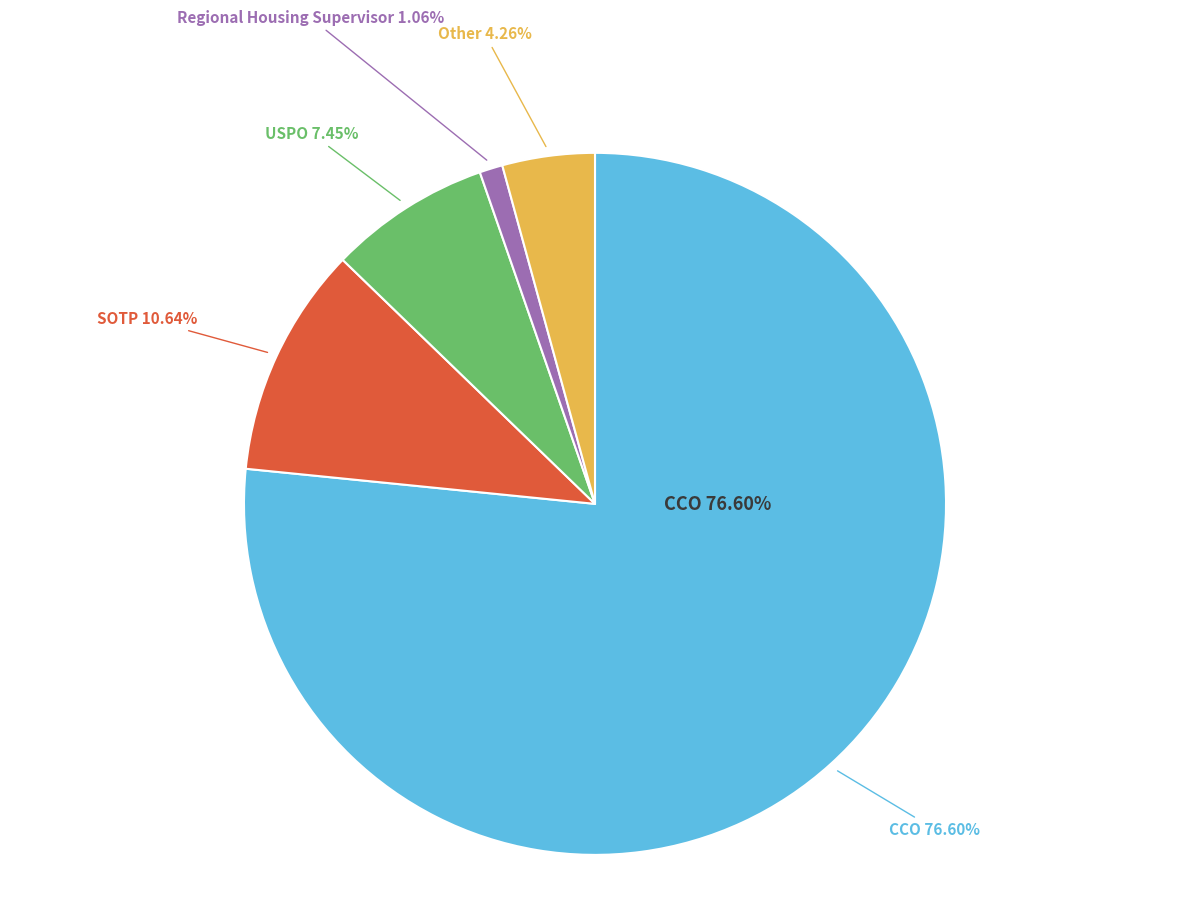

Which slice represents more than half of the pie?

CCO